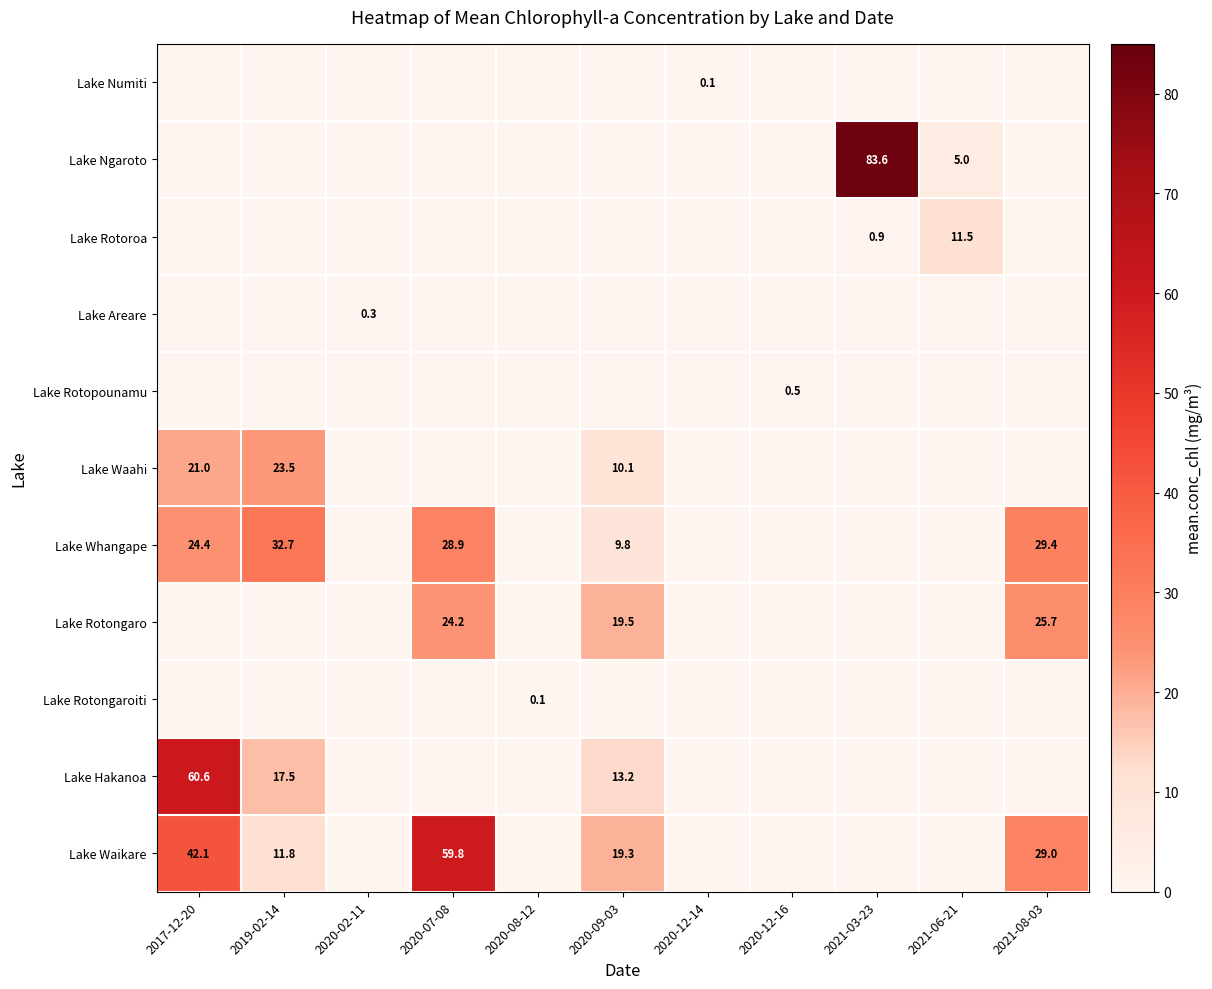

What is the difference between the maximum and minimum values in the Lake Waahi series?

13.4